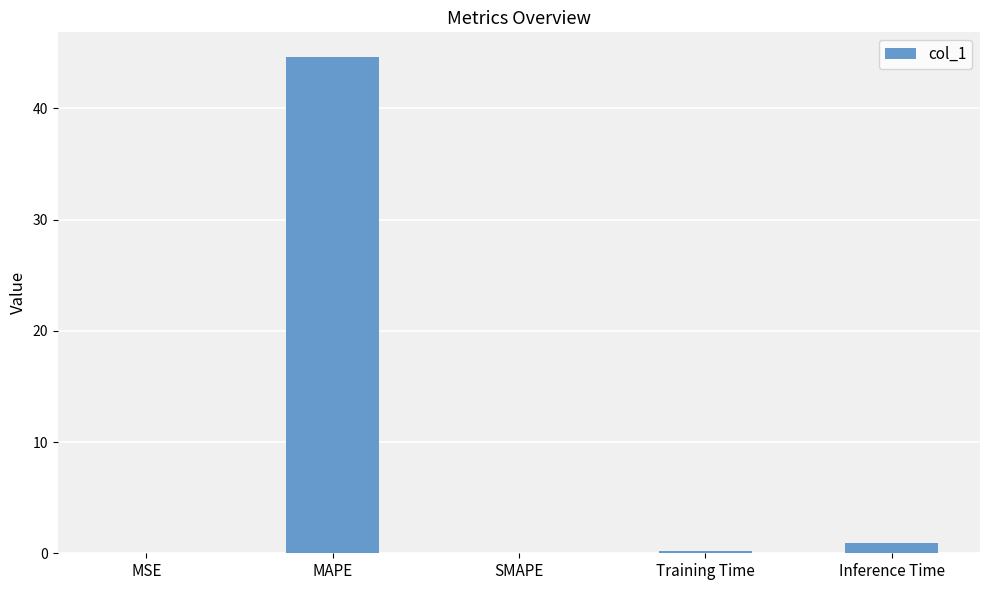

What is the sum of the values at Training Time and SMAPE?

0.2